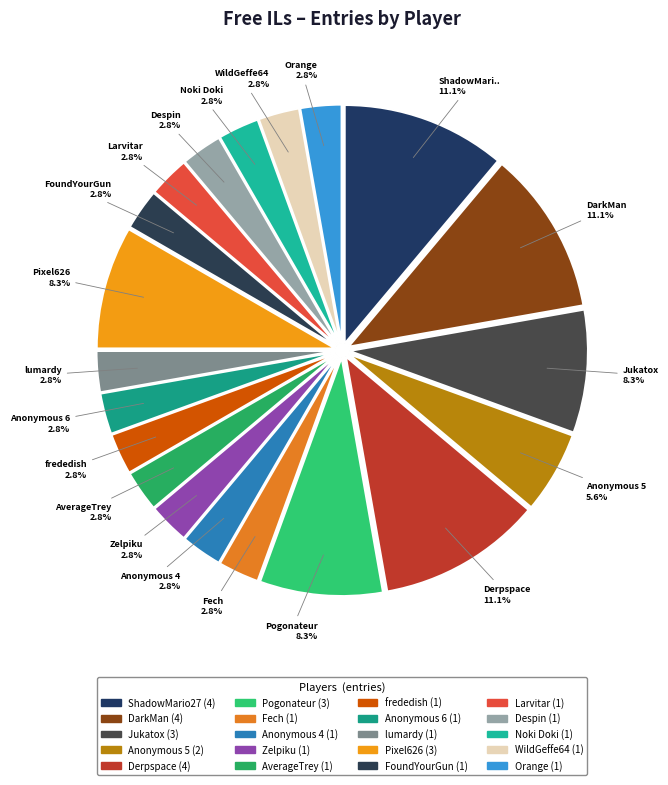

What percentage is the DarkMan slice, to the nearest percent?

11%